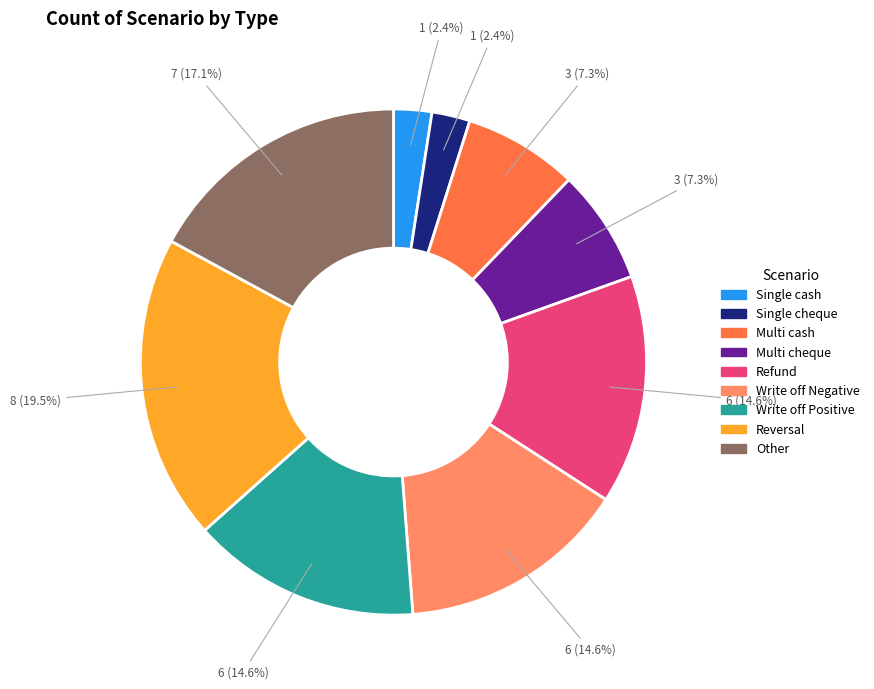

Does any single category account for the majority?

No